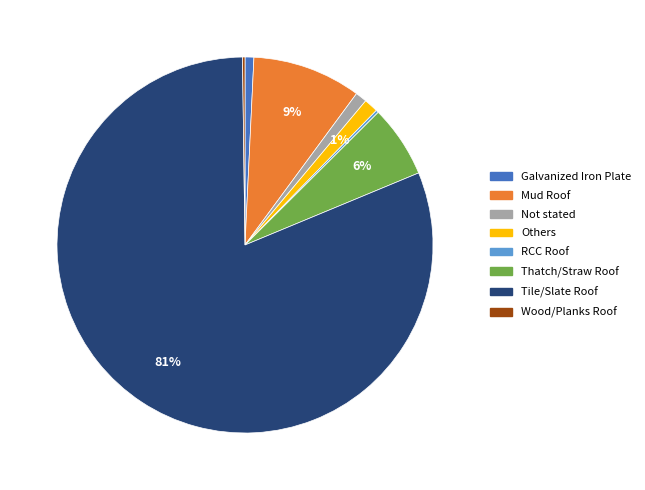

To the nearest percent, what is the combined percentage of Galvanized Iron Plate and Thatch/Straw Roof?

7%